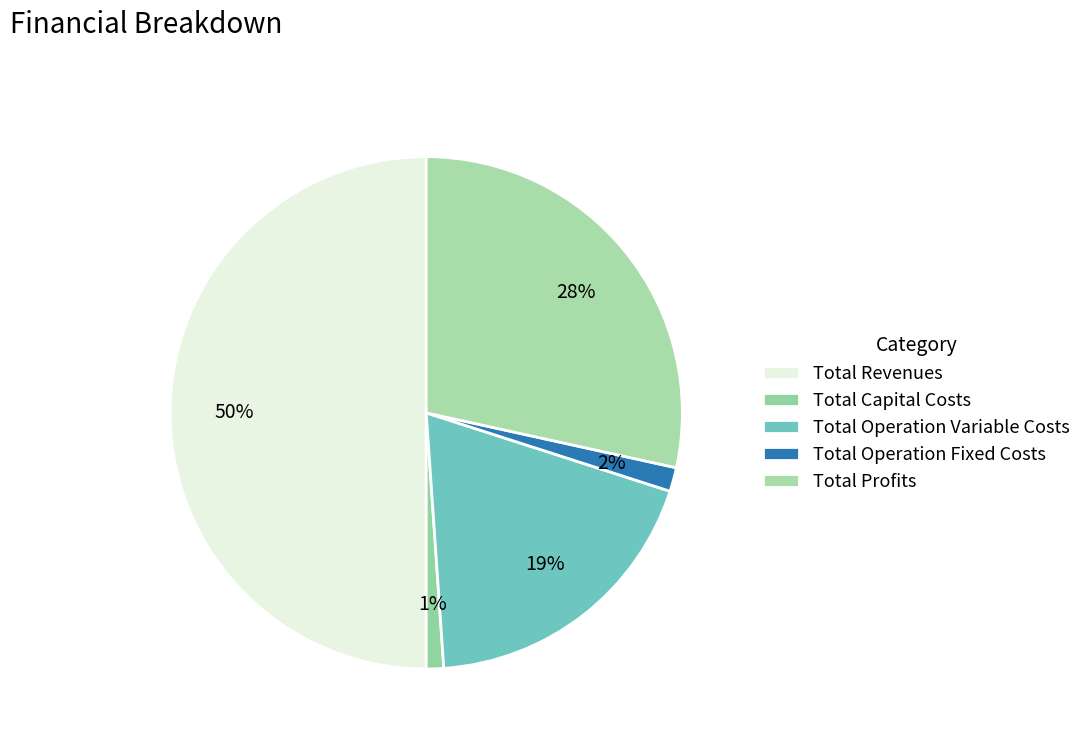

To the nearest percent, what percentage of the pie is Total Revenues?

50%